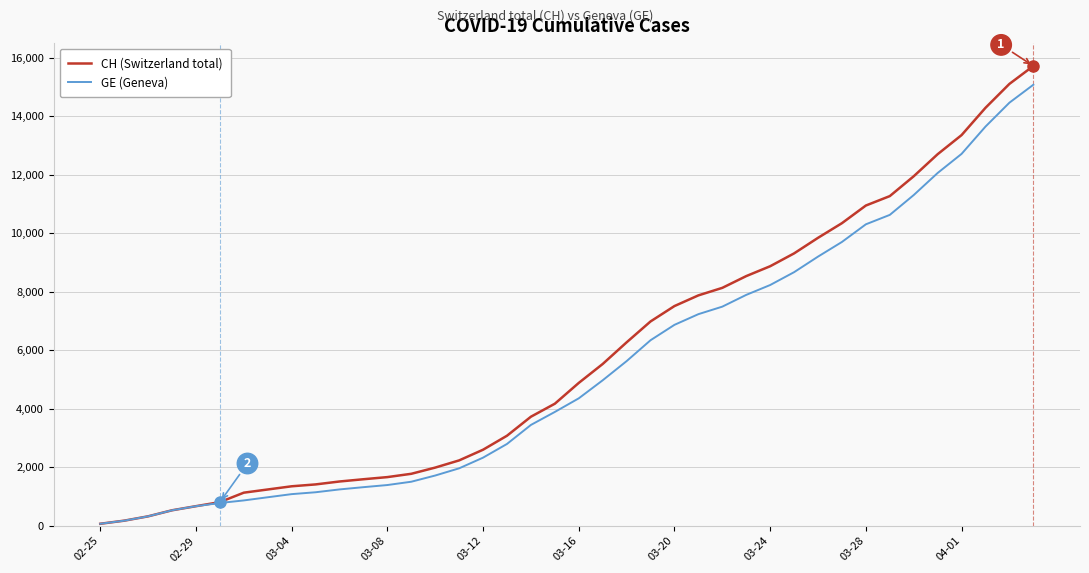

Which series has the widest spread of values?

CH (Switzerland total)